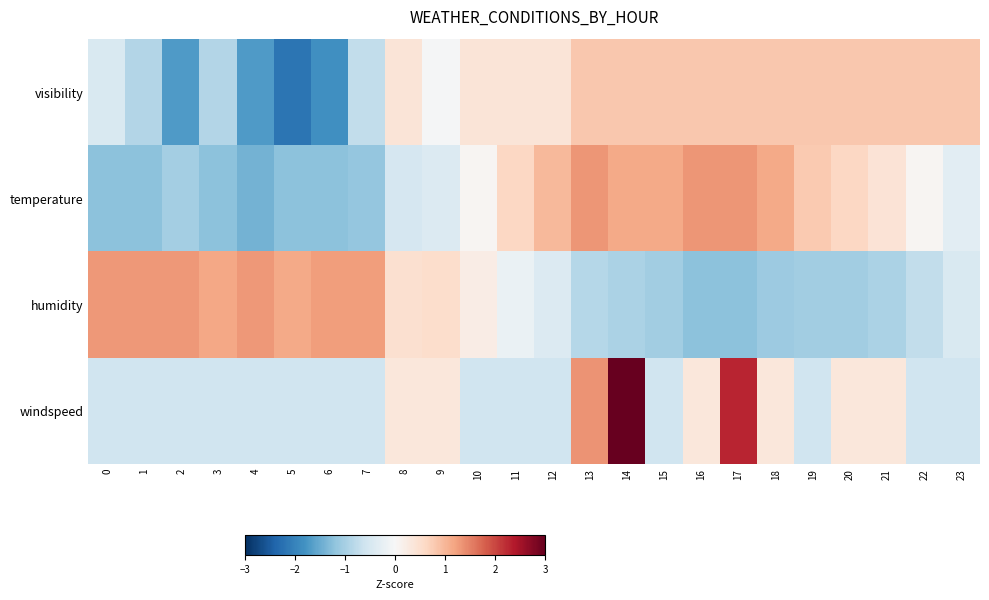

Count the number of categories in the chart.

24